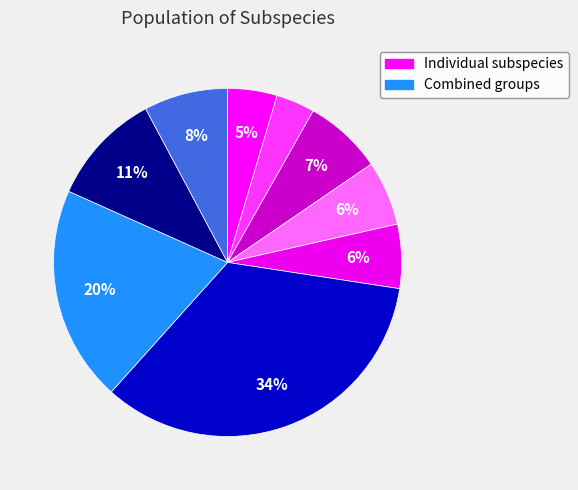

How many segments does this pie chart have?

9